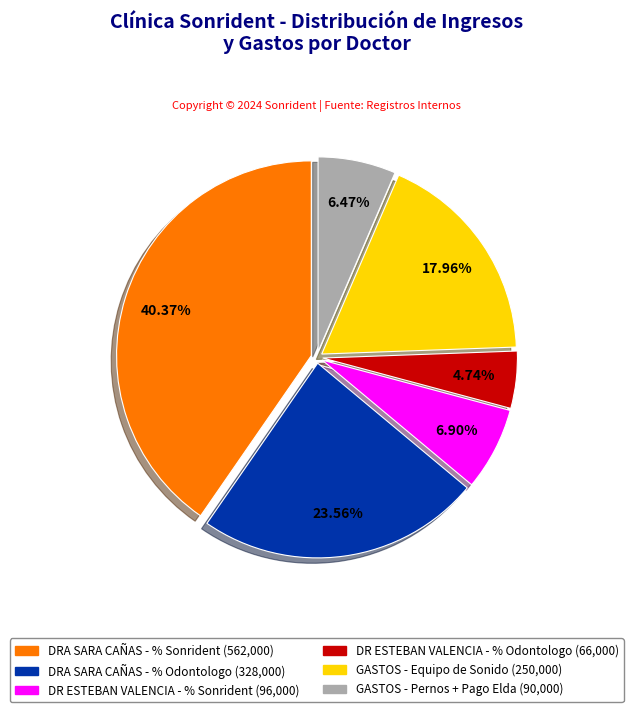

Is there any slice that represents more than half of the pie?

No